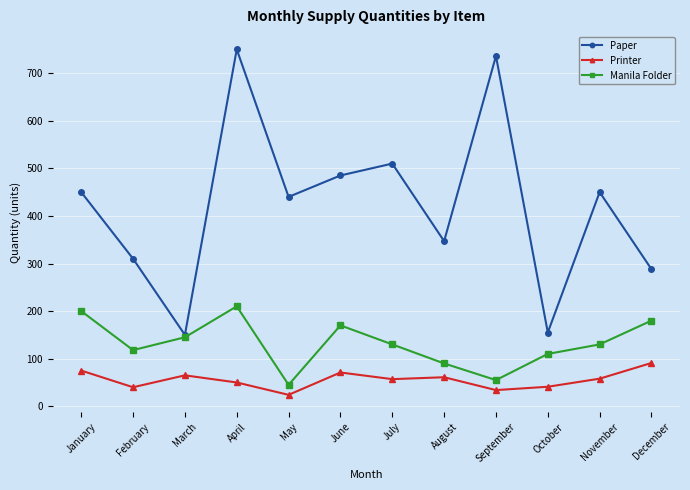

At which category does the chart reach its peak across all series?

April